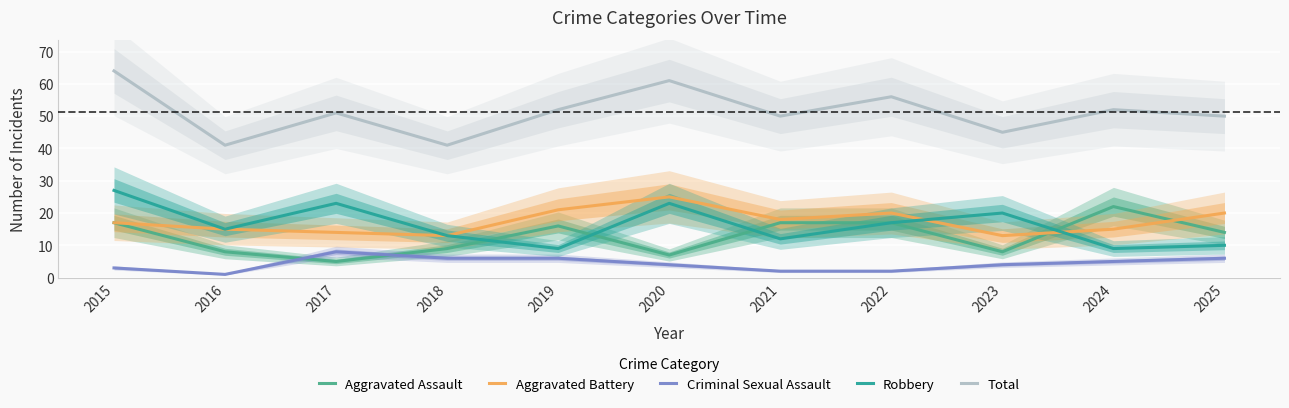

What is the sum of the Aggravated Assault values at 2015 and 2025?

31